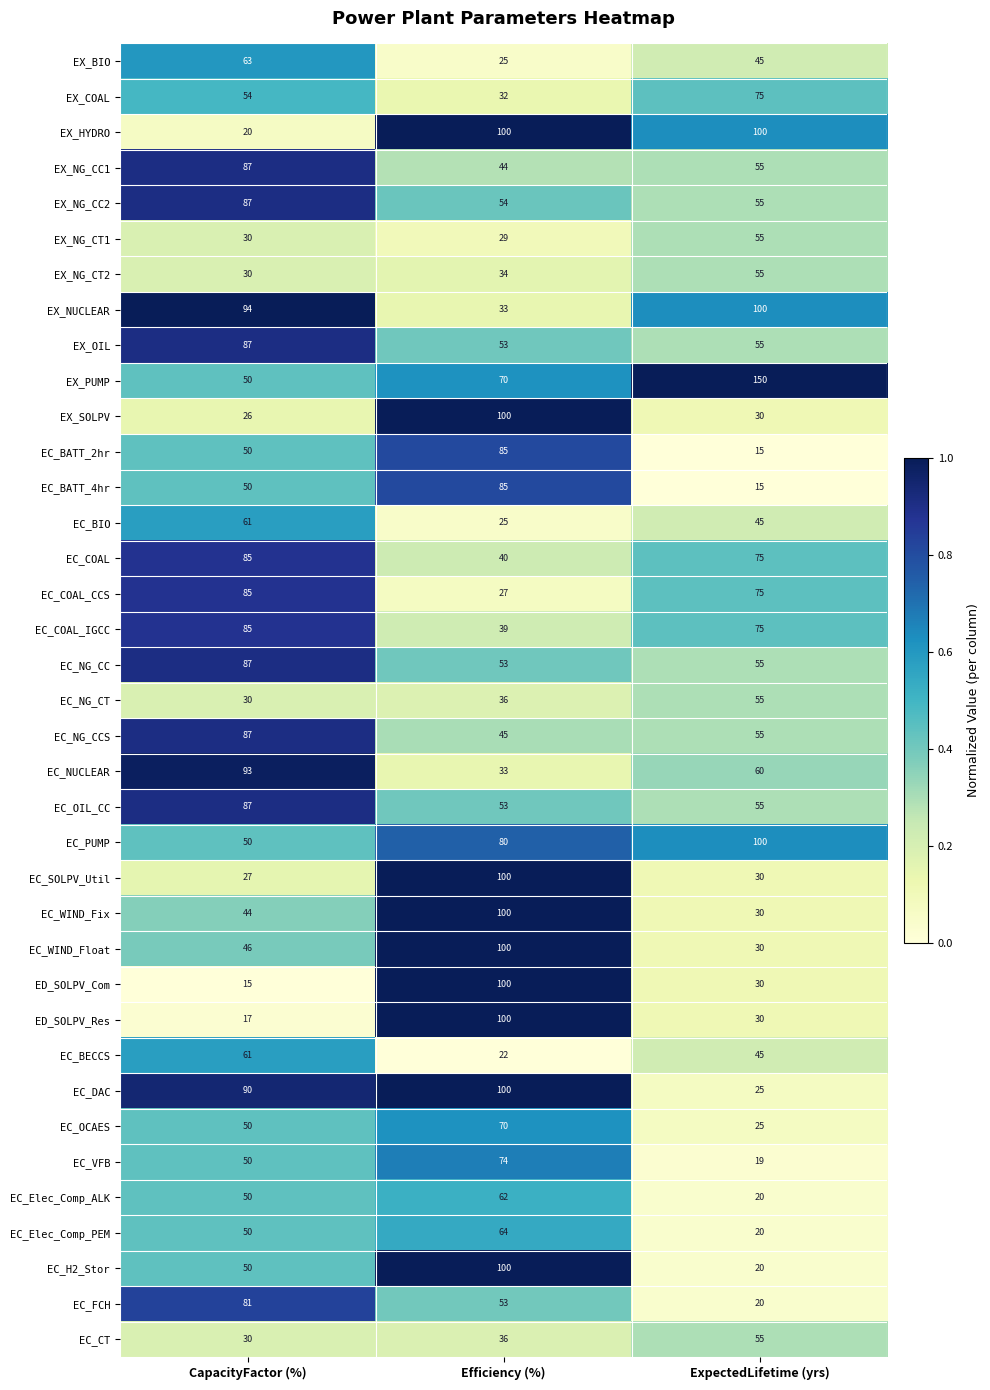

Where is EC_SOLPV_Util nearest to the value 63?

ExpectedLifetime (yrs)